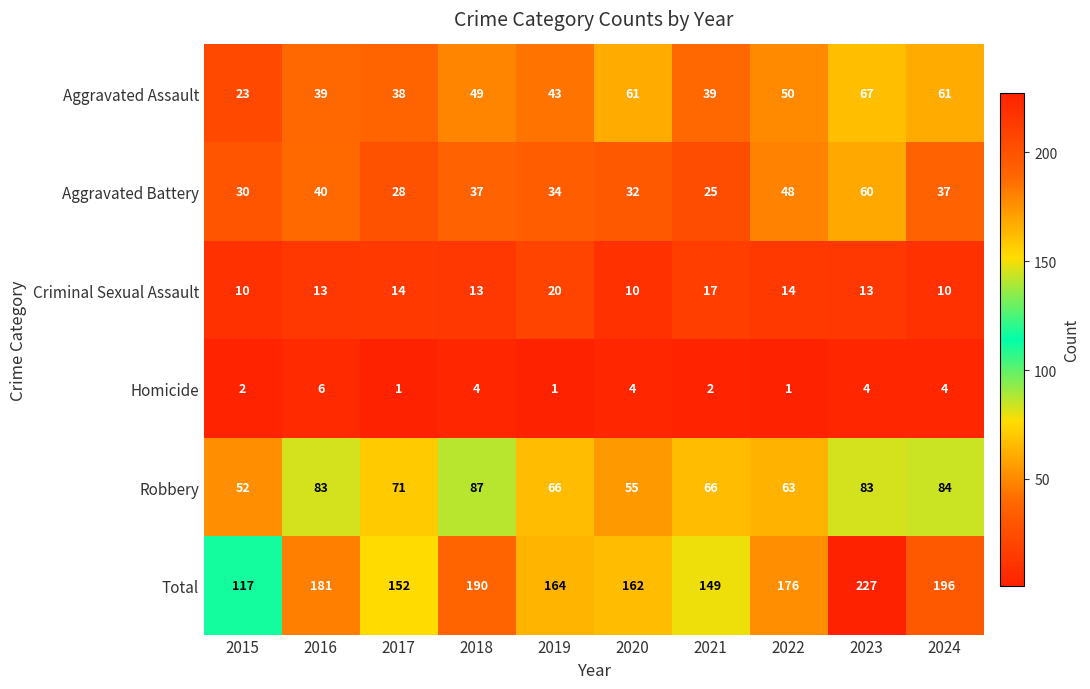

Which series has the largest range (max minus min)?

Total